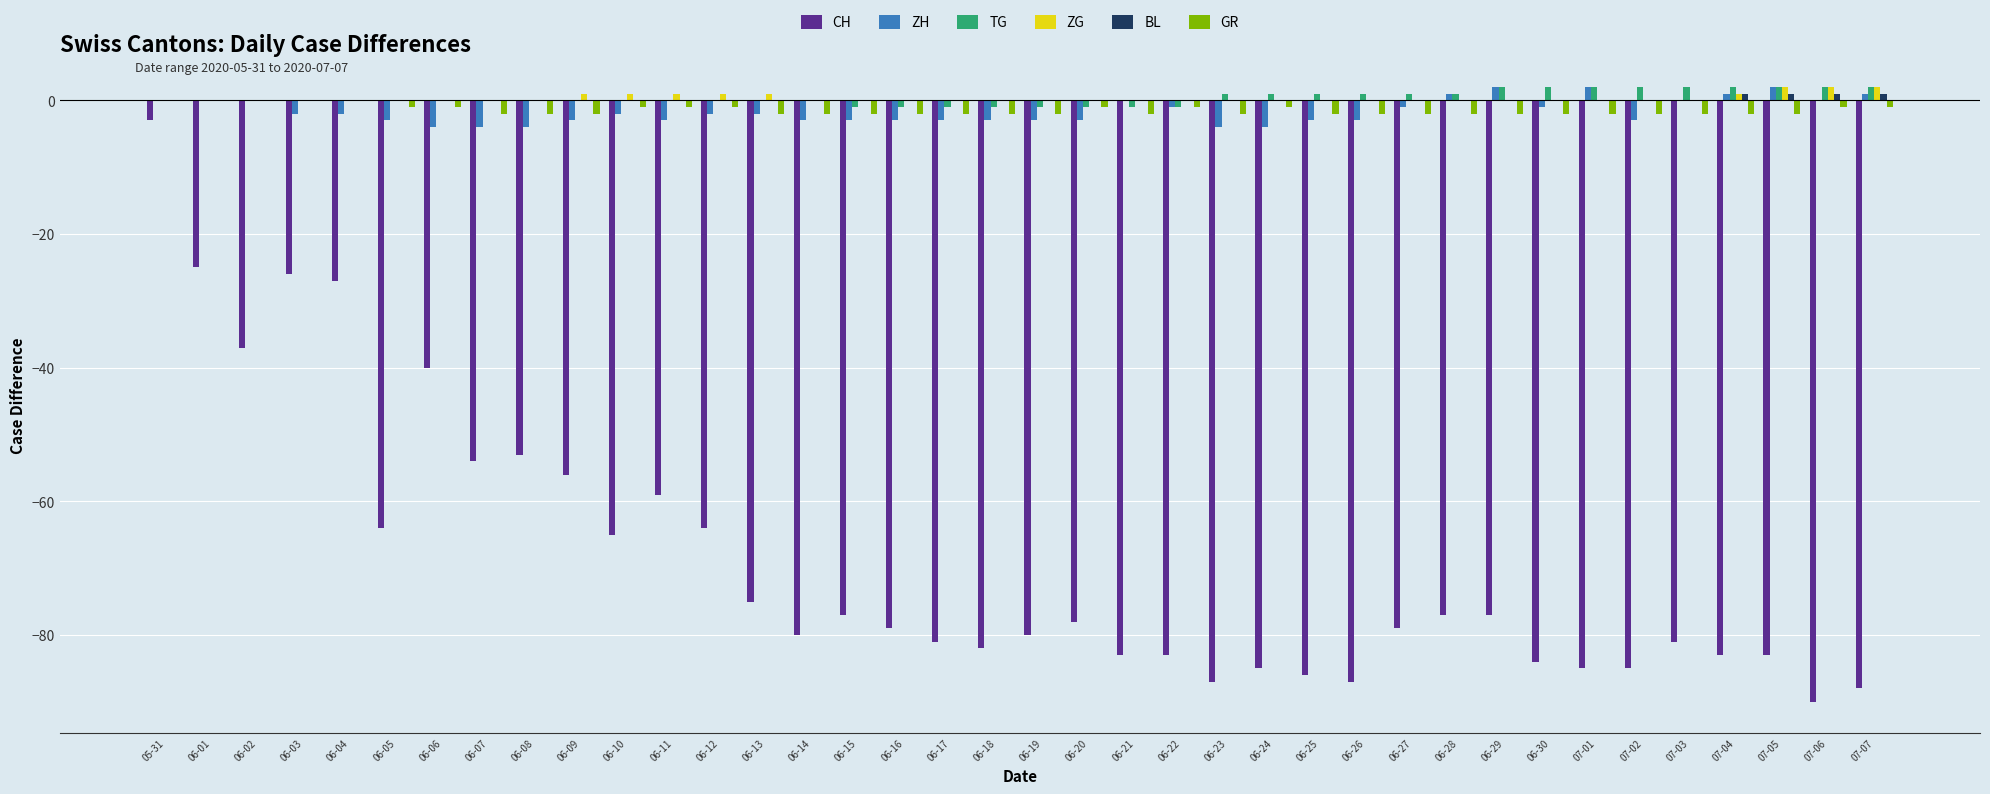

How many series are shown in this chart?

6